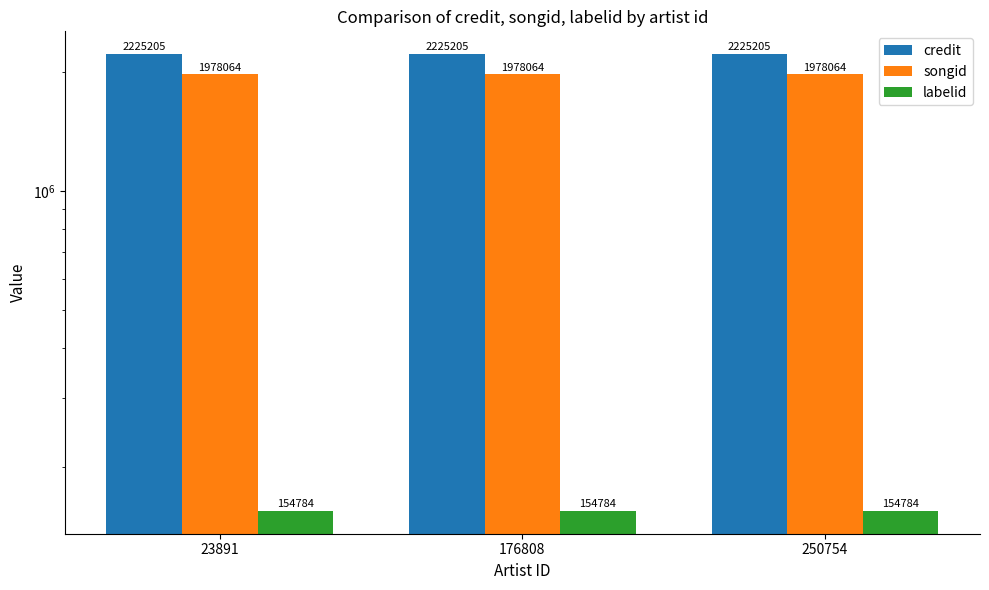

At 250754, list the series in order from largest to smallest.

credit, songid, labelid